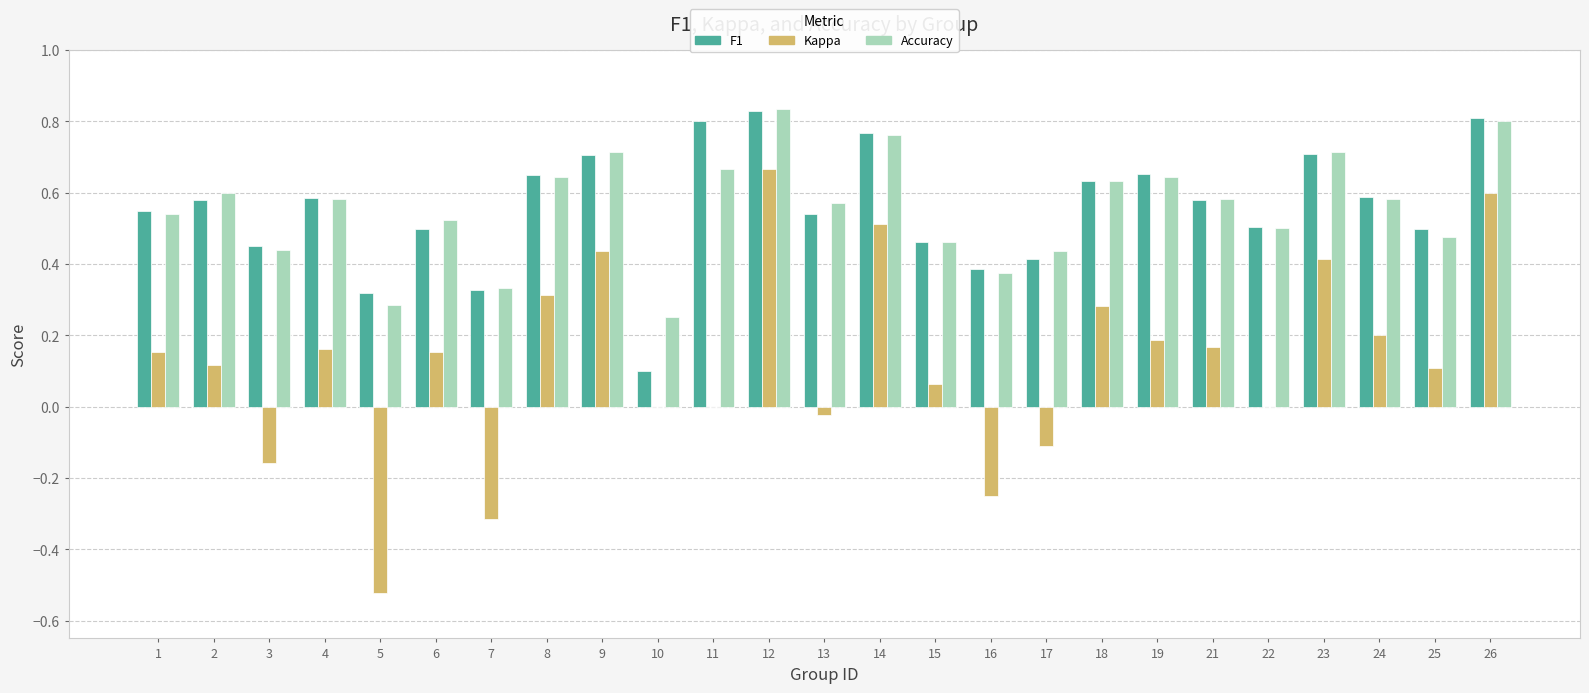

At which category is the sum across all series the highest?

12